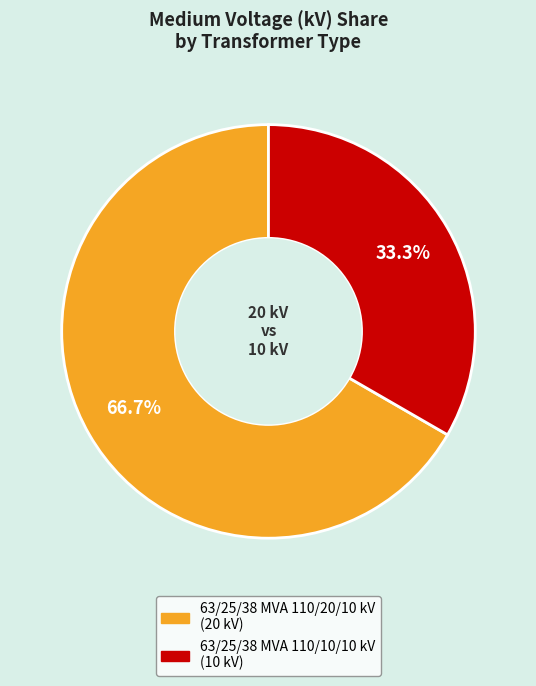

How many slices are in this pie chart?

2